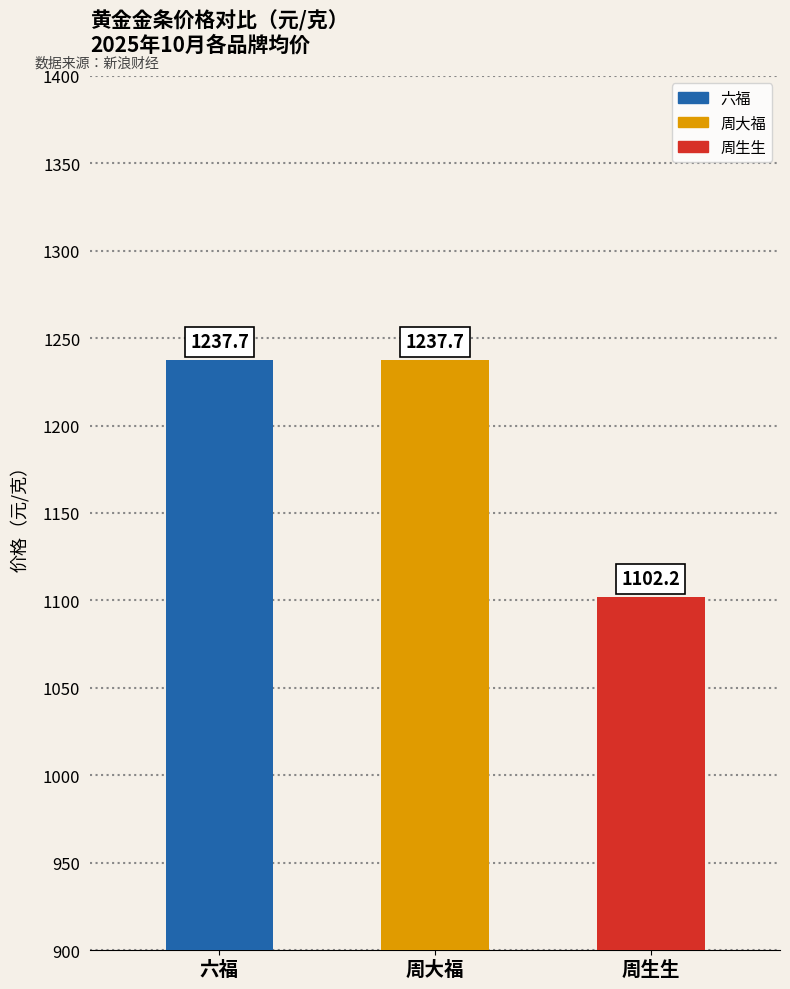

What is the sum of all values?

3577.6